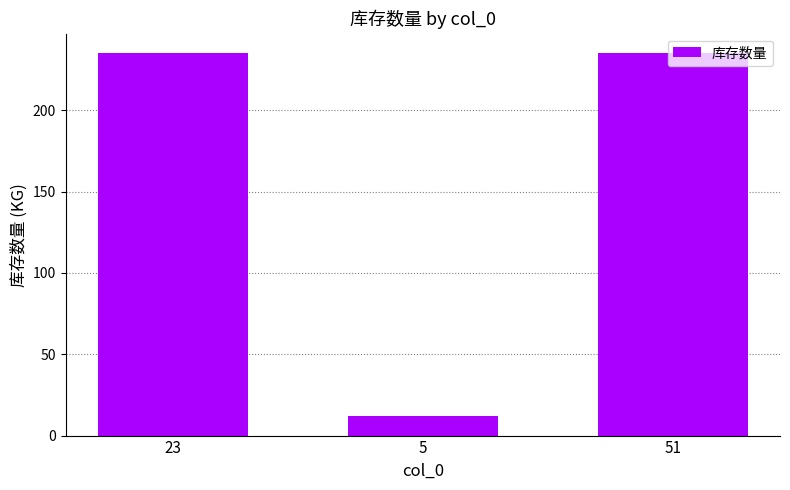

Reading left to right, extract all data points from this chart.

235.3	12.1	235.3